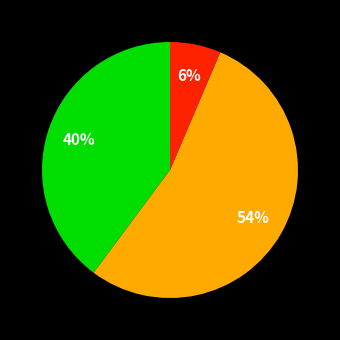

Is there any slice that represents more than half of the pie?

Yes